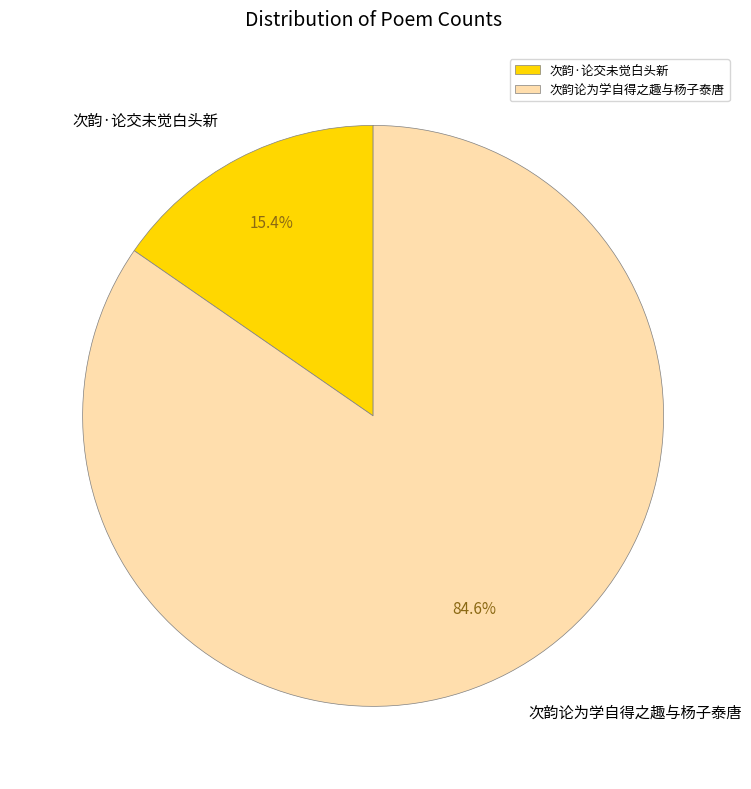

What percentage do 次韵·论交未觉白头新 and 次韵论为学自得之趣与杨子泰唐 together represent?

100.0%